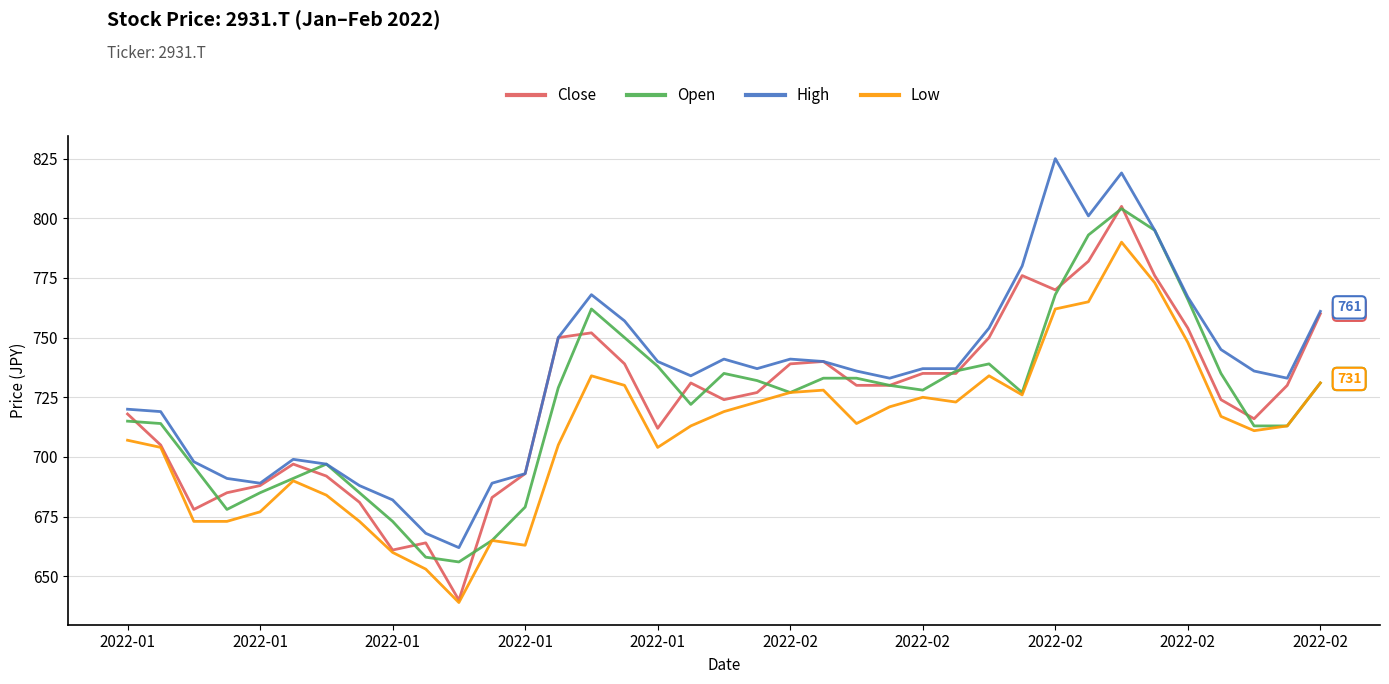

Which series has the largest total across all categories?

High